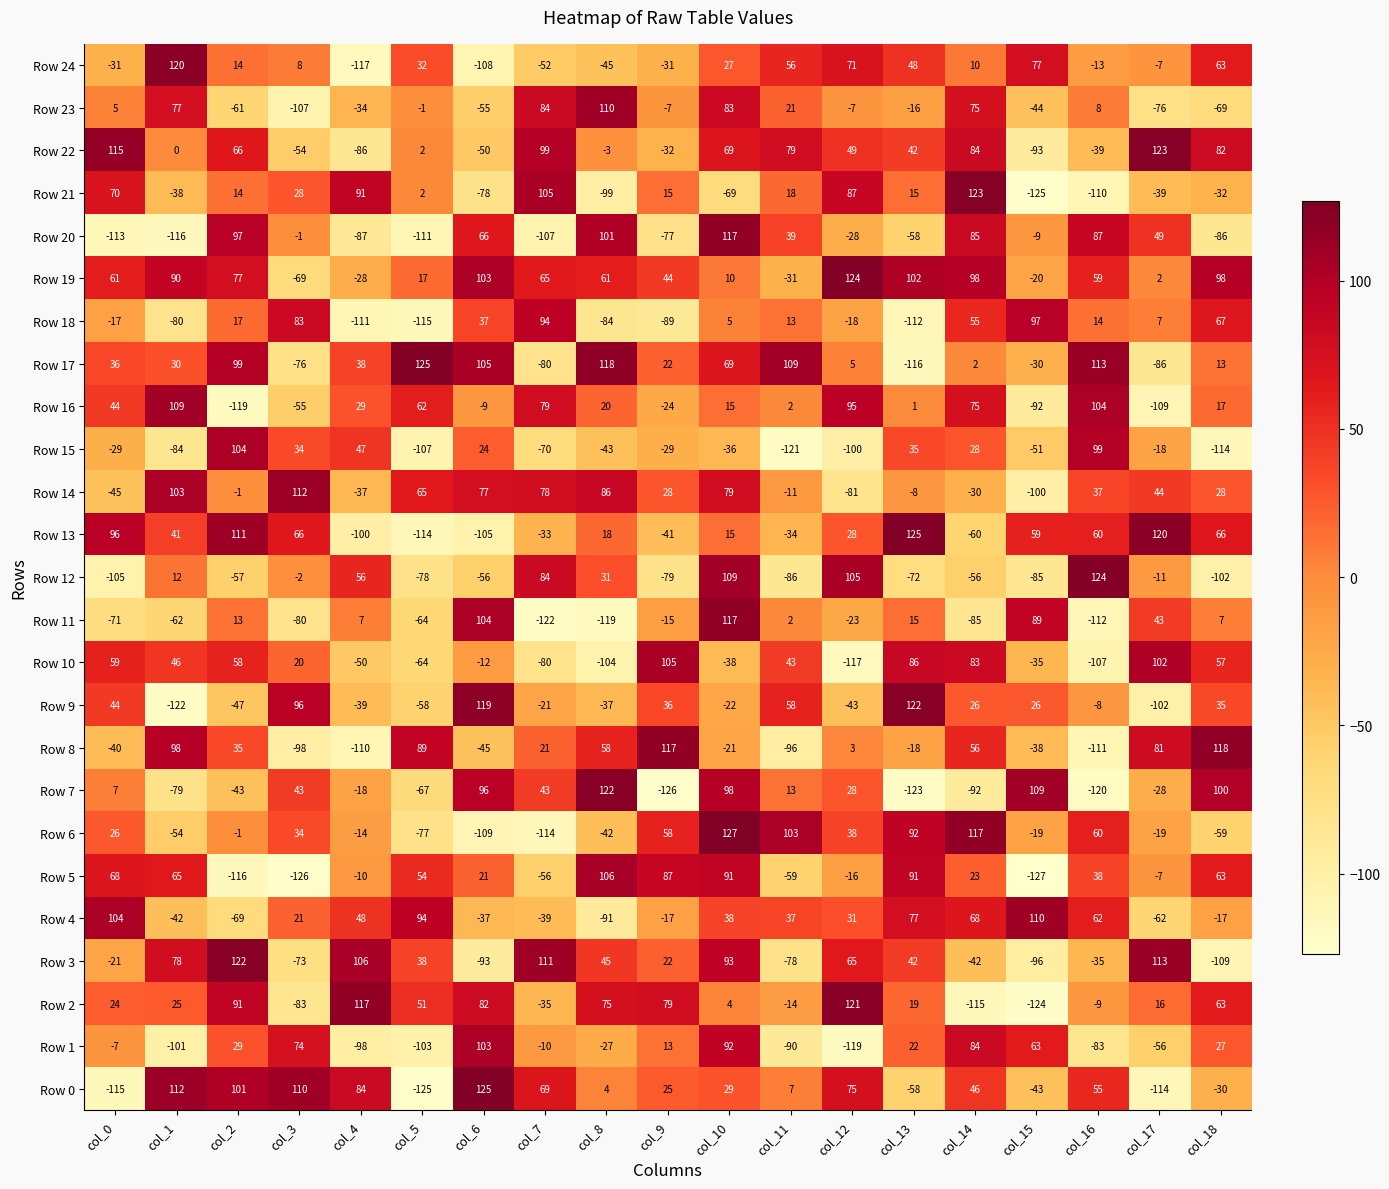

At which category does the chart reach its minimum across all series?

col_15